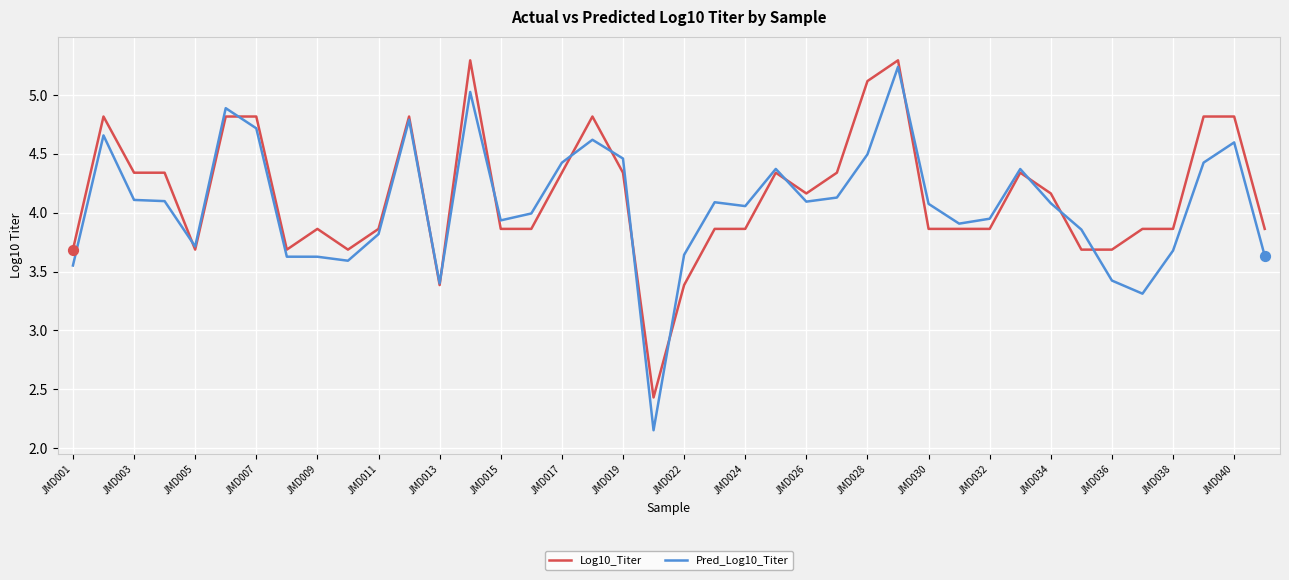

What is the minimum value for Log10_Titer?

2.4